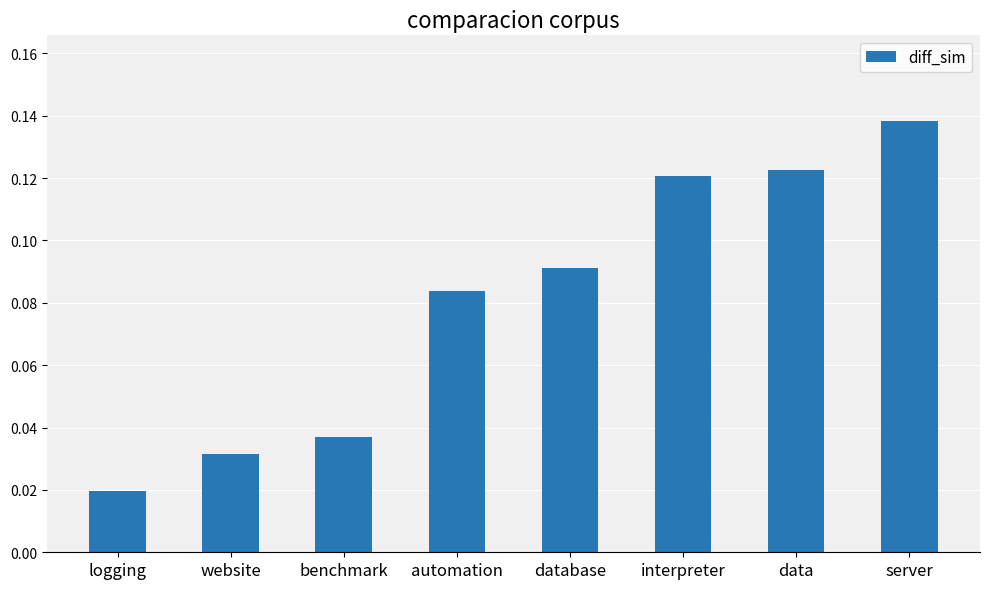

What is the sum of the values at server and data?

0.3